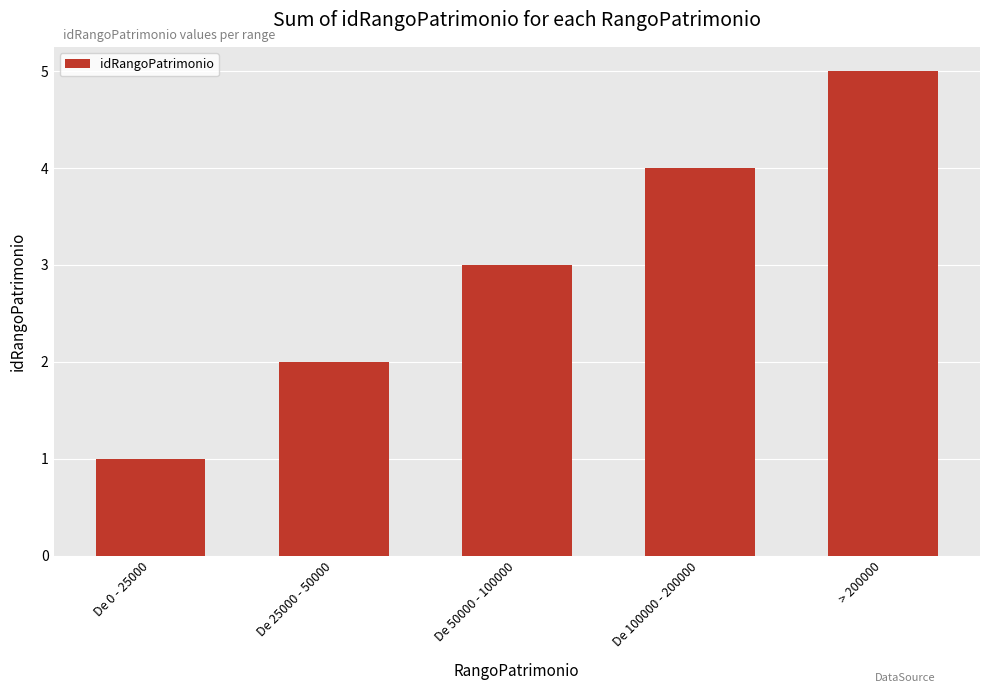

Reading right to left, what are all the values shown in this chart?

5	4	3	2	1